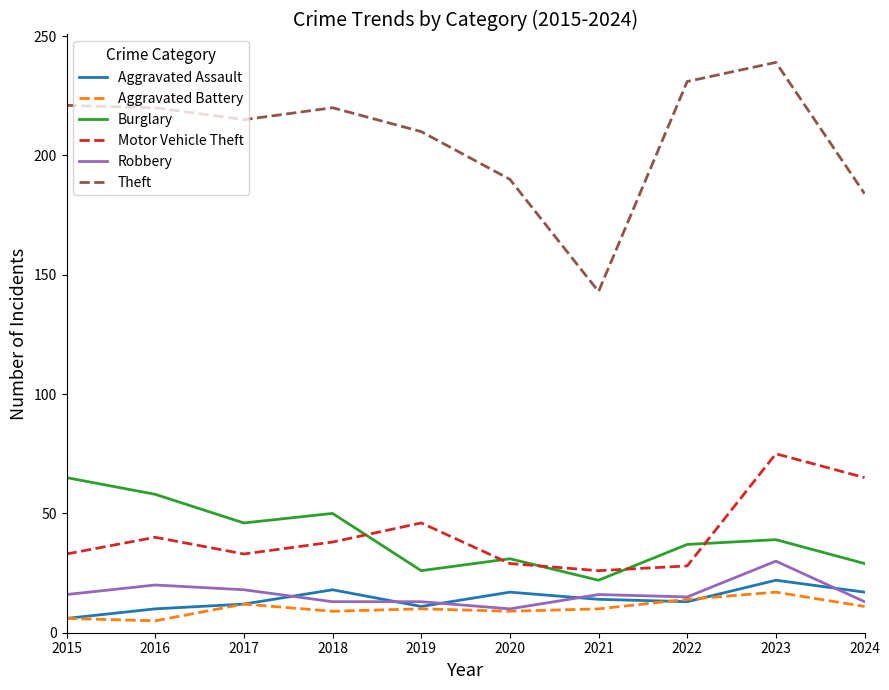

What is the minimum value for Motor Vehicle Theft?

26